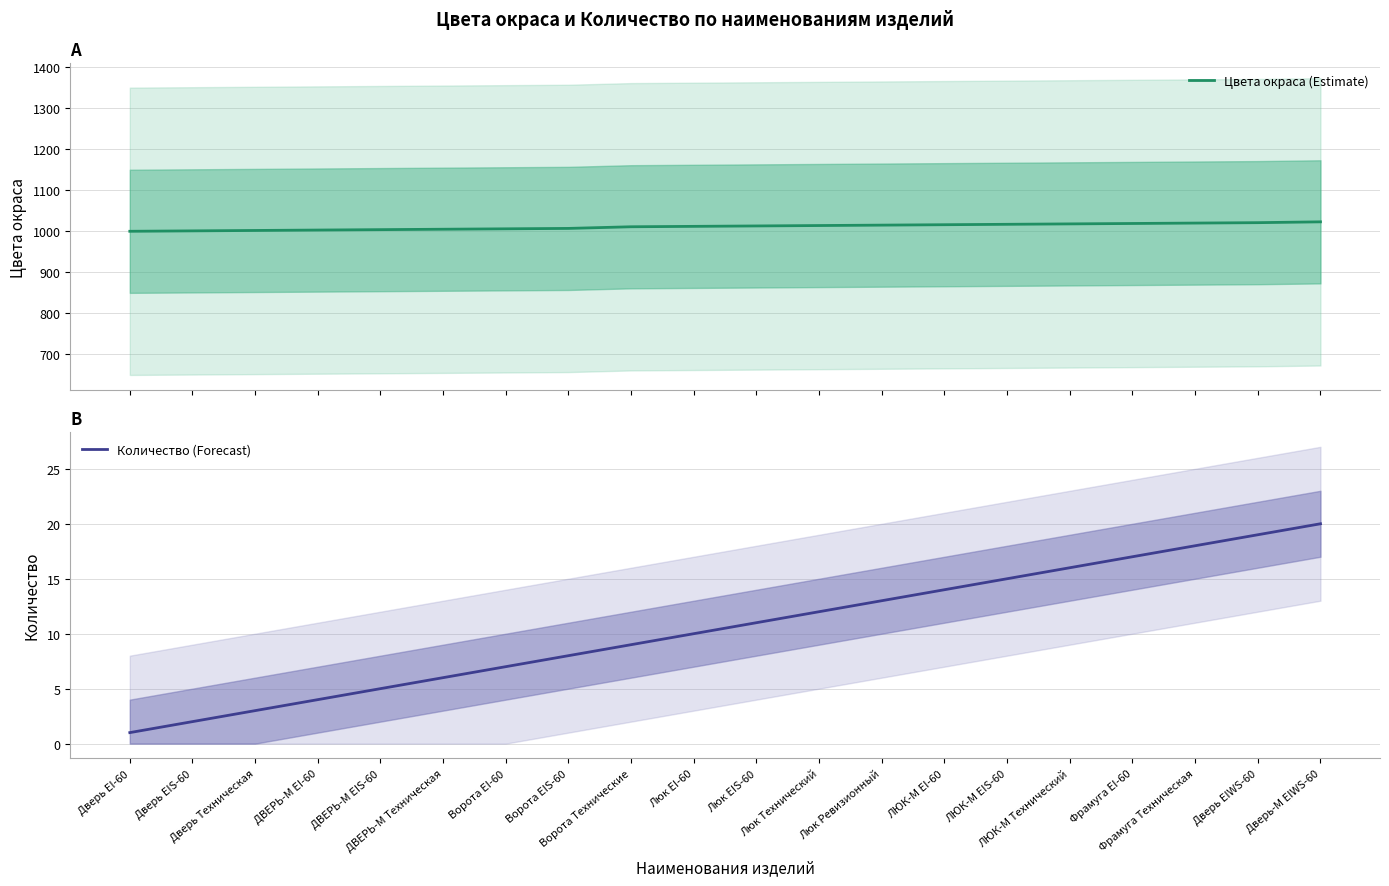

True or false: Цвета окраса (Estimate) has a value of 282 at Ворота Технические.

False